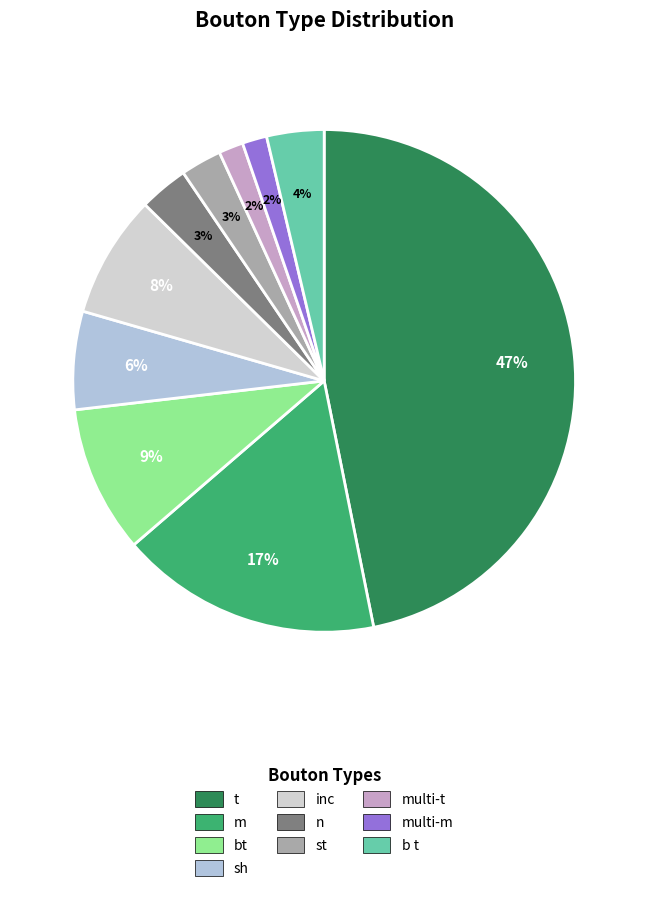

Count the number of slices in the pie.

10